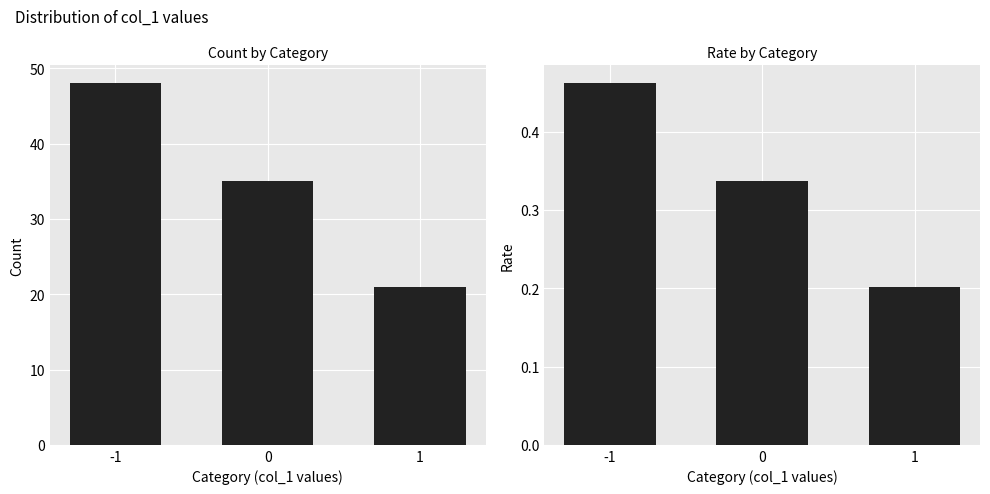

Rank the series at 1 from lowest to highest value.

rate, count